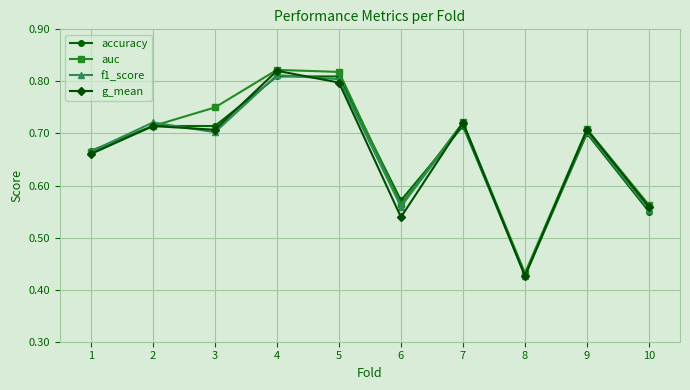

True or false: auc has more than 1 points higher than both neighbors.

True